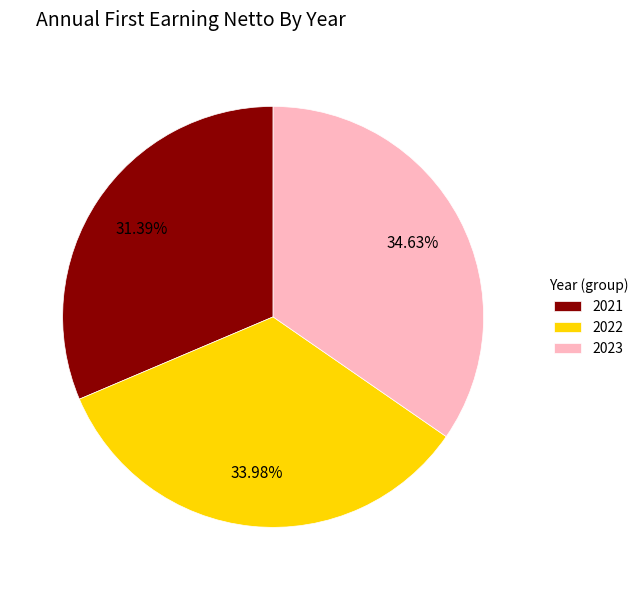

Does any single category account for the majority?

No